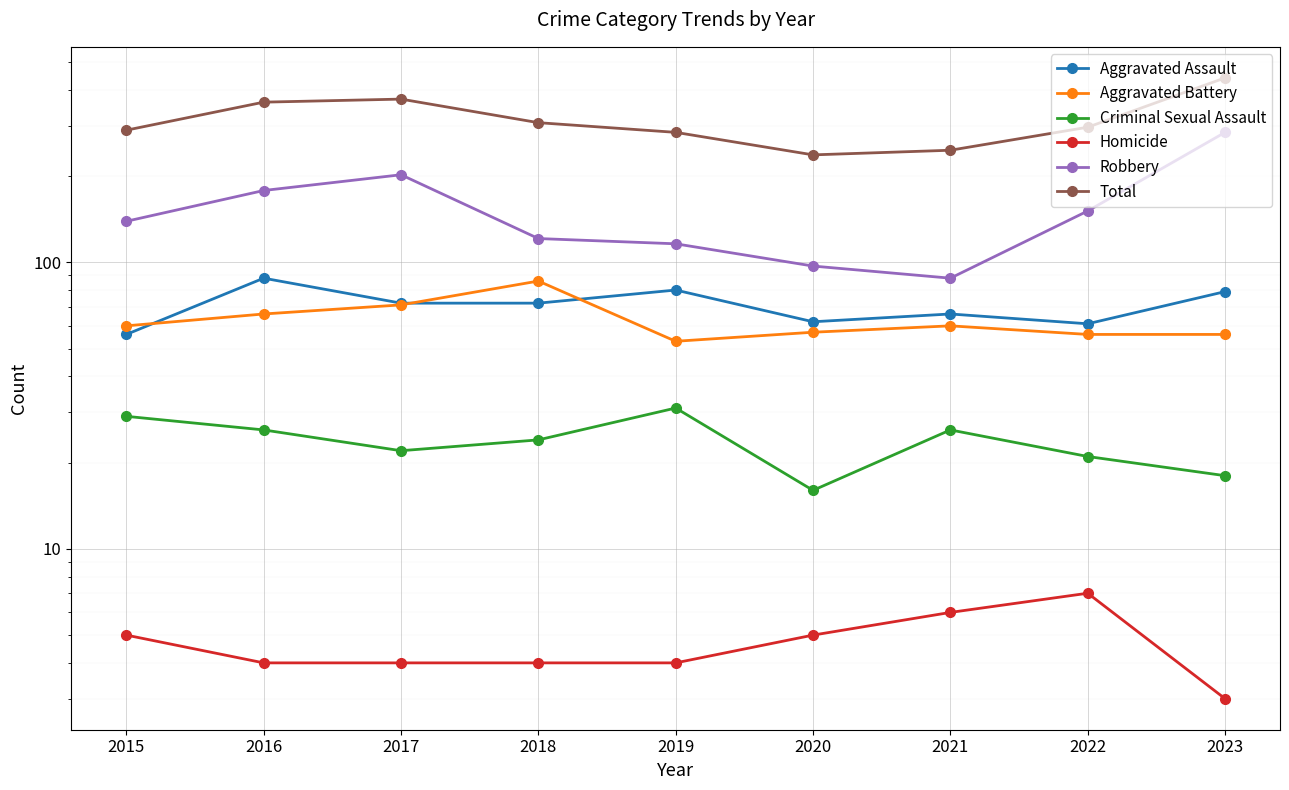

At which label does Criminal Sexual Assault first exceed 24?

2015